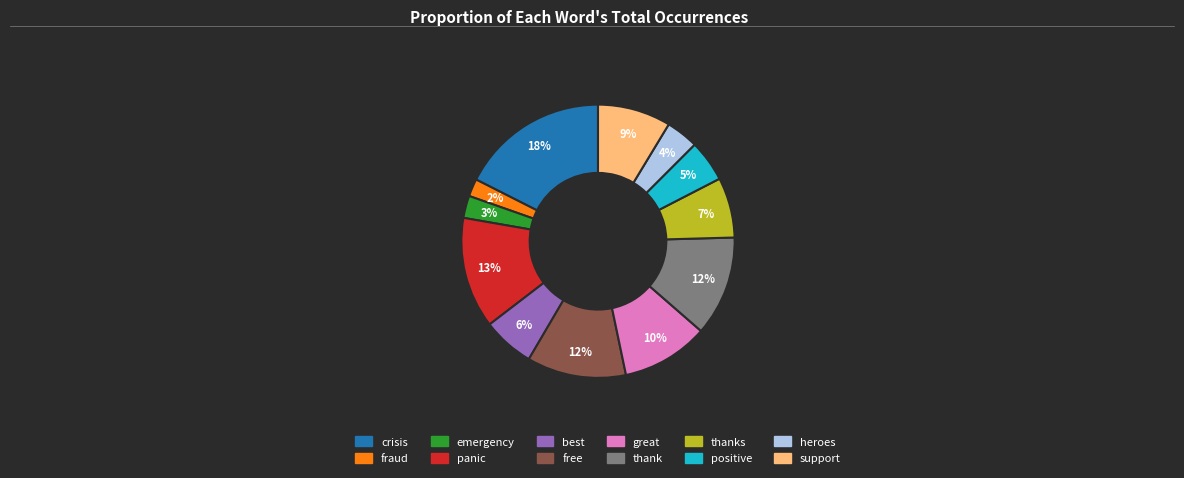

To the nearest percent, what is the average slice percentage?

8%